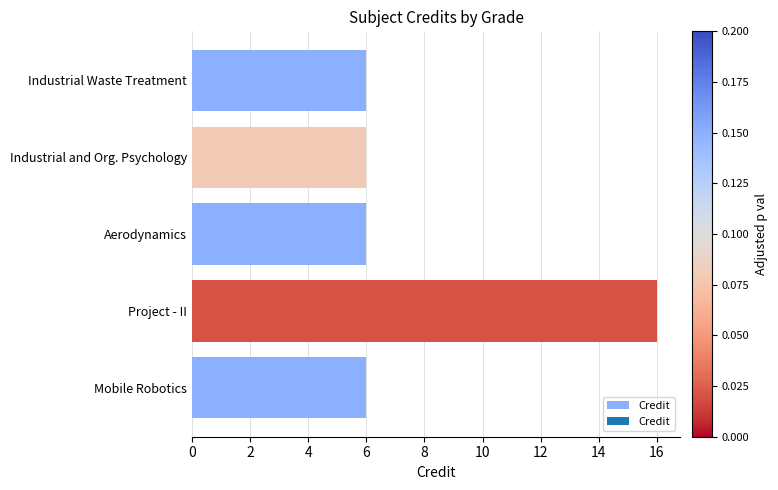

What is the change in value from Industrial and Org. Psychology to Project - II?

+10